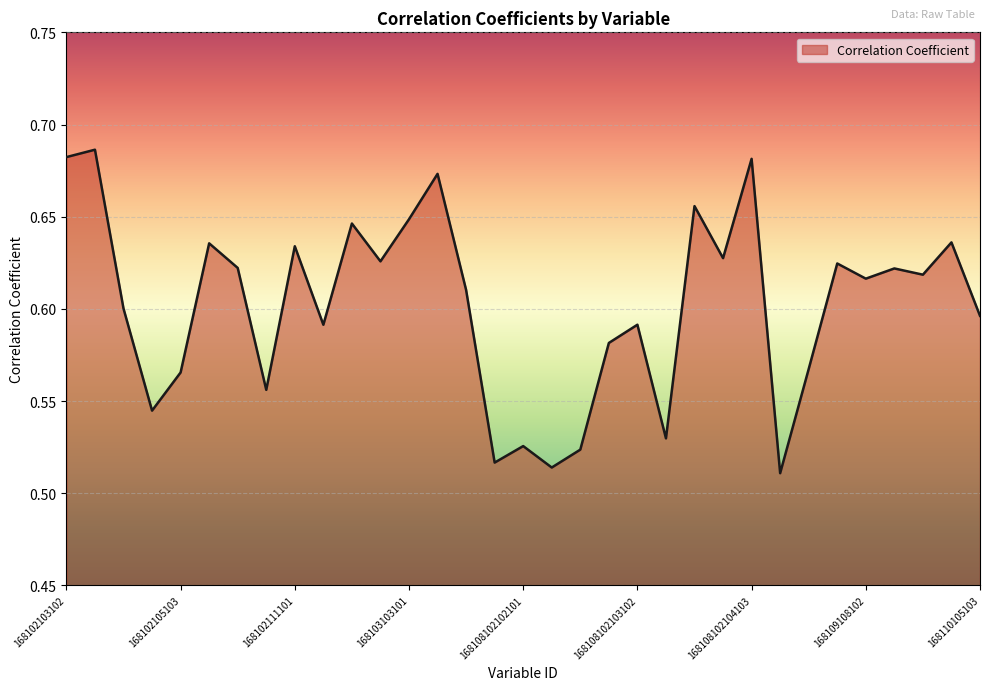

How many lines are shown in the chart?

1